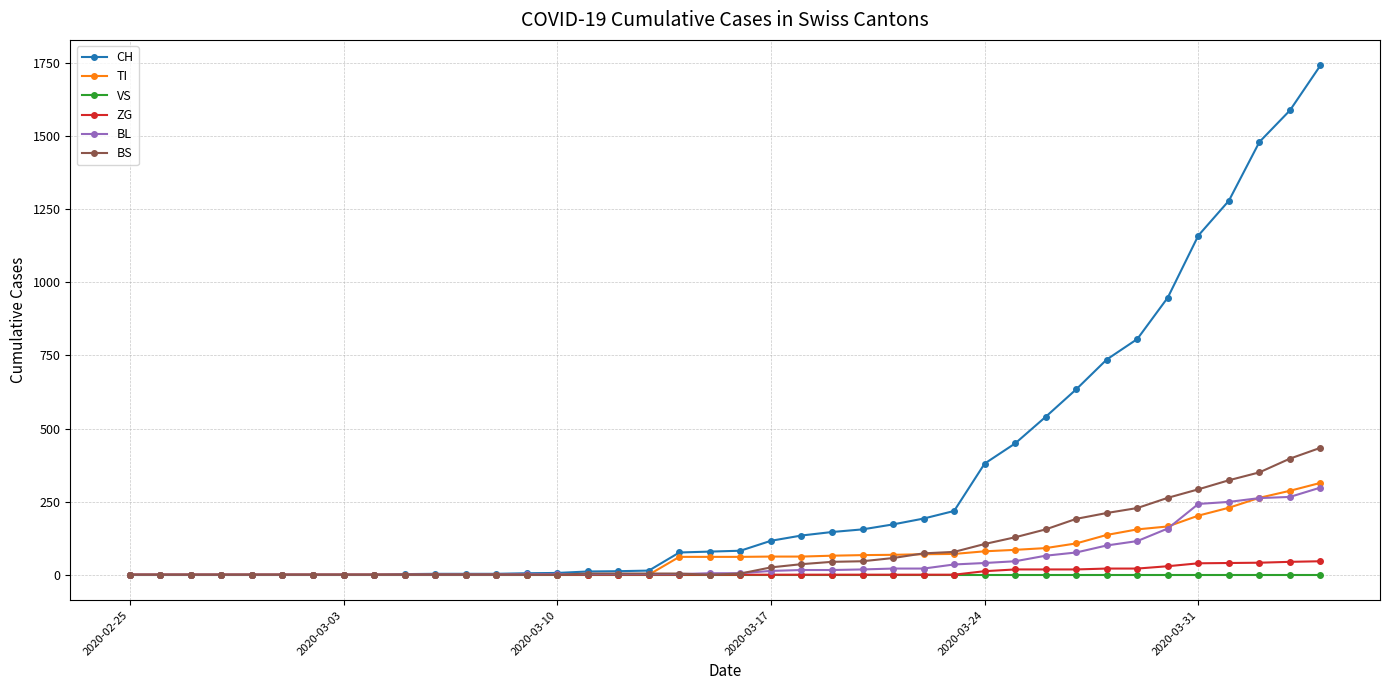

Which series has the largest total across all categories?

CH